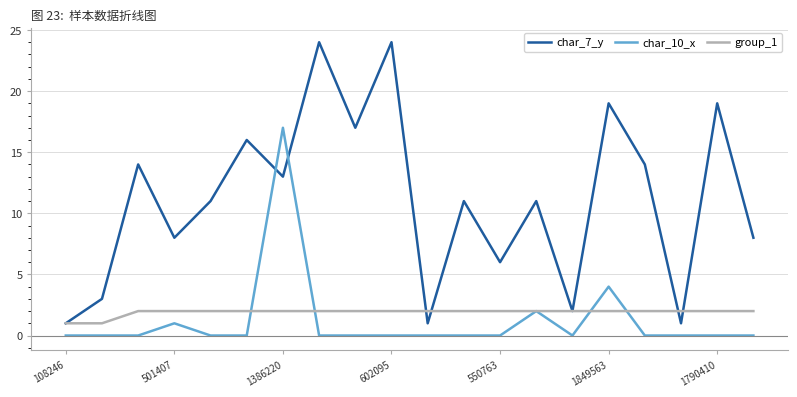

Which series ends up on top after the final intersection of char_7_y and char_10_x?

char_7_y